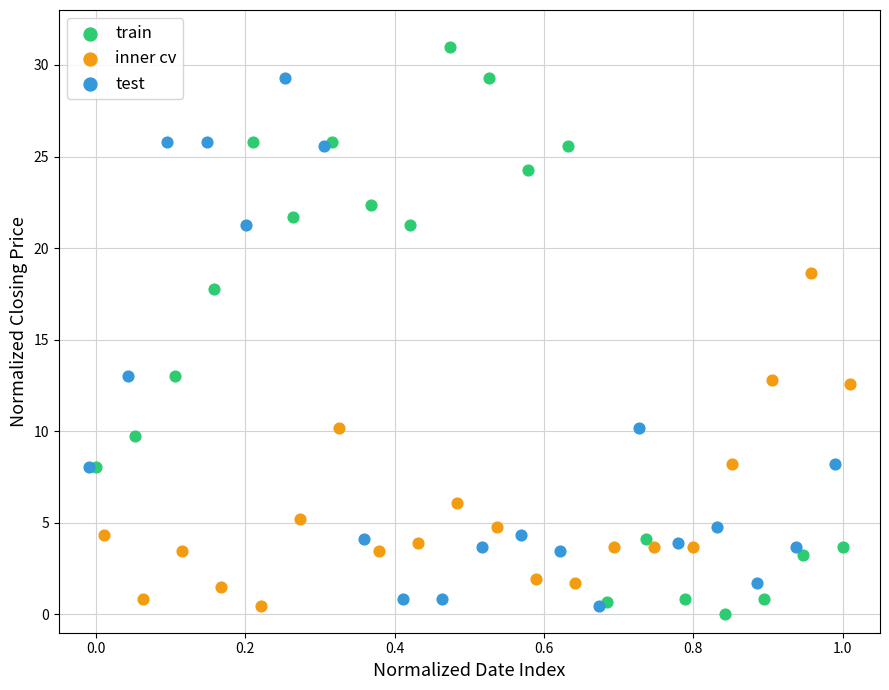

Which series has the widest spread of Y values?

train